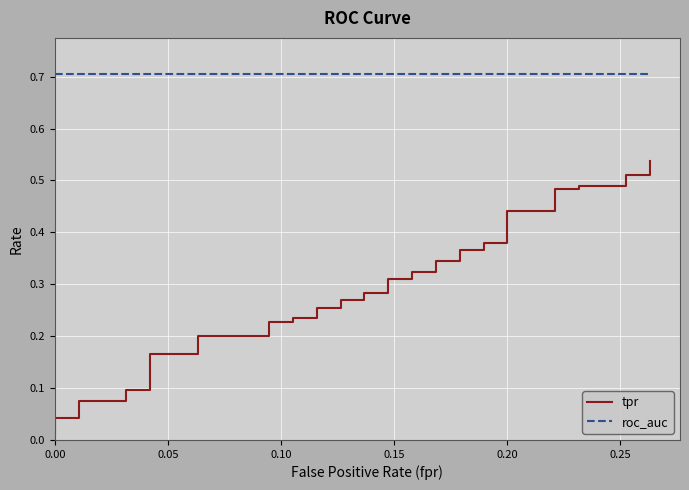

How many data points does each series have?

40